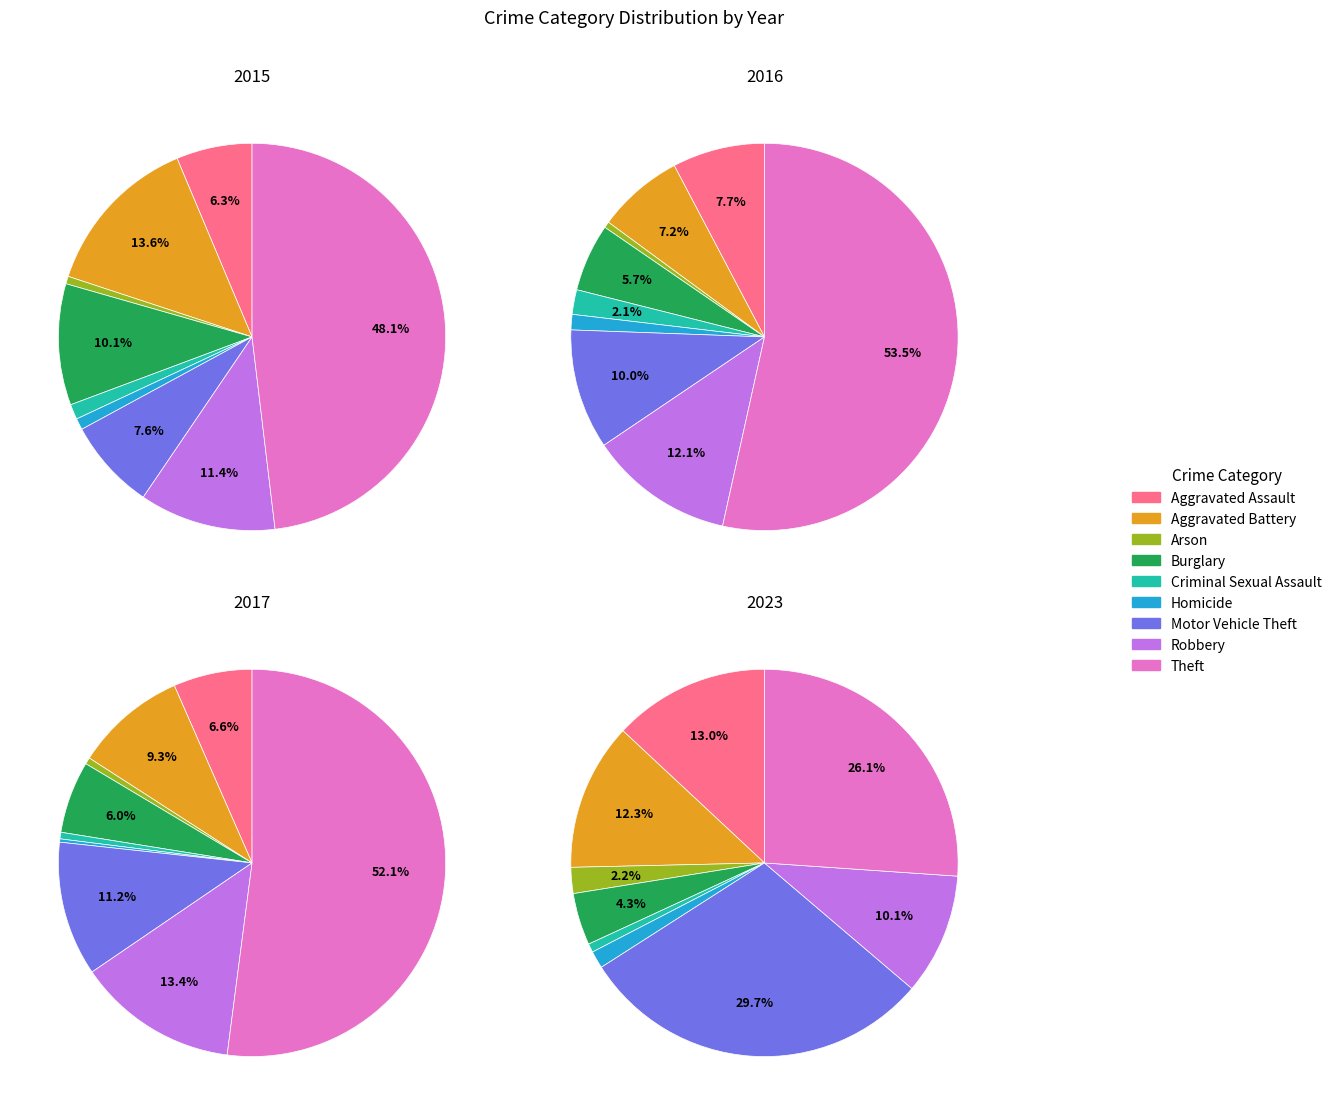

Is Theft the majority of the pie?

No